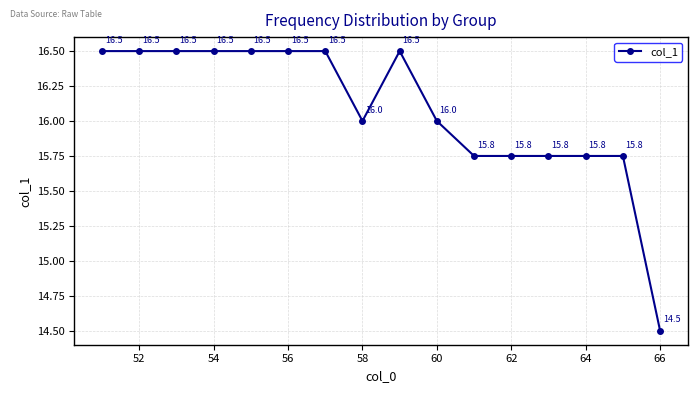

What is the value of the 4th point from the left?

16.5